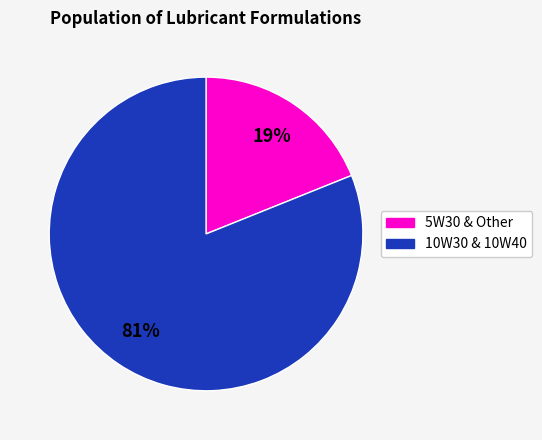

To the nearest percent, what is the difference between the largest and smallest slice percentages?

62%